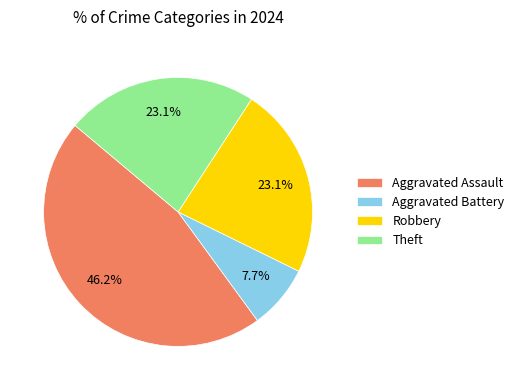

How many segments does this pie chart have?

4